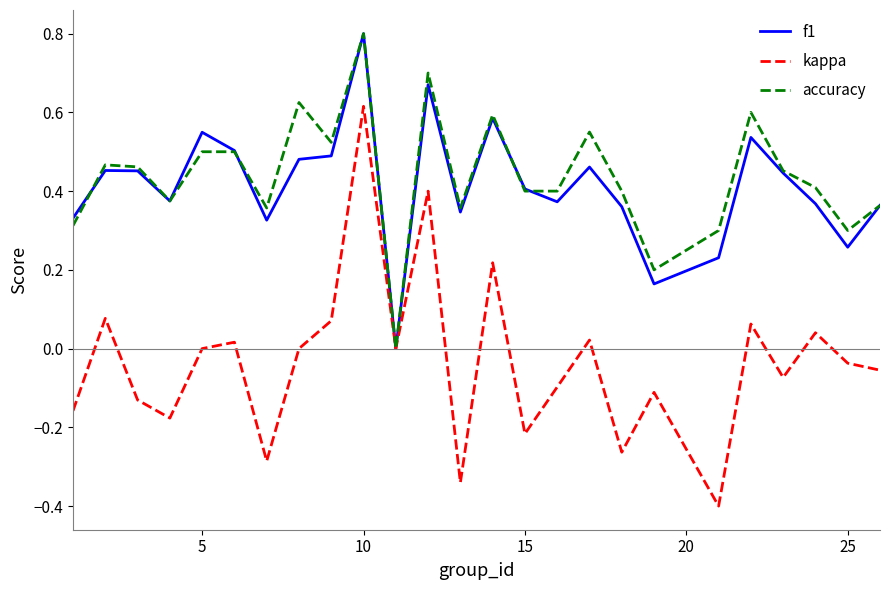

What is the smallest value displayed?

-0.4